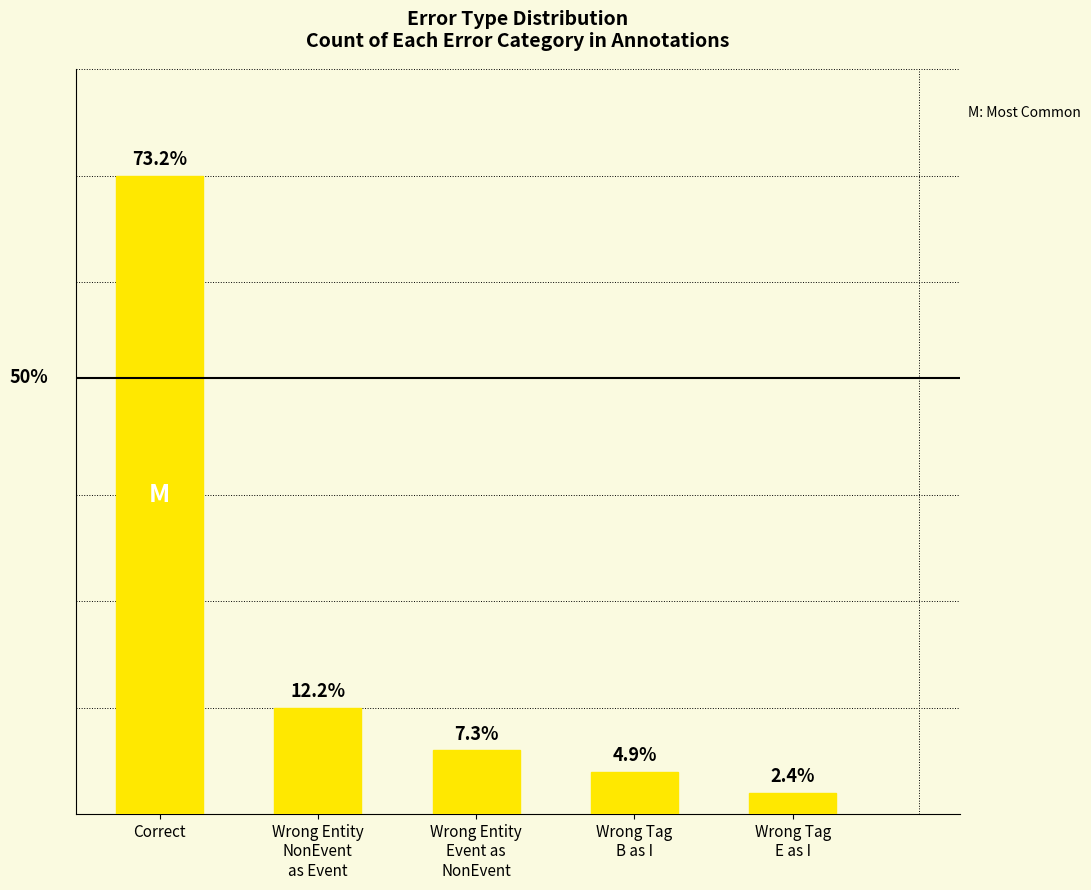

List the labels in order of value, smallest first.

Wrong Tag
E as I, Wrong Tag
B as I, Wrong Entity
Event as
NonEvent, Wrong Entity
NonEvent
as Event, Correct